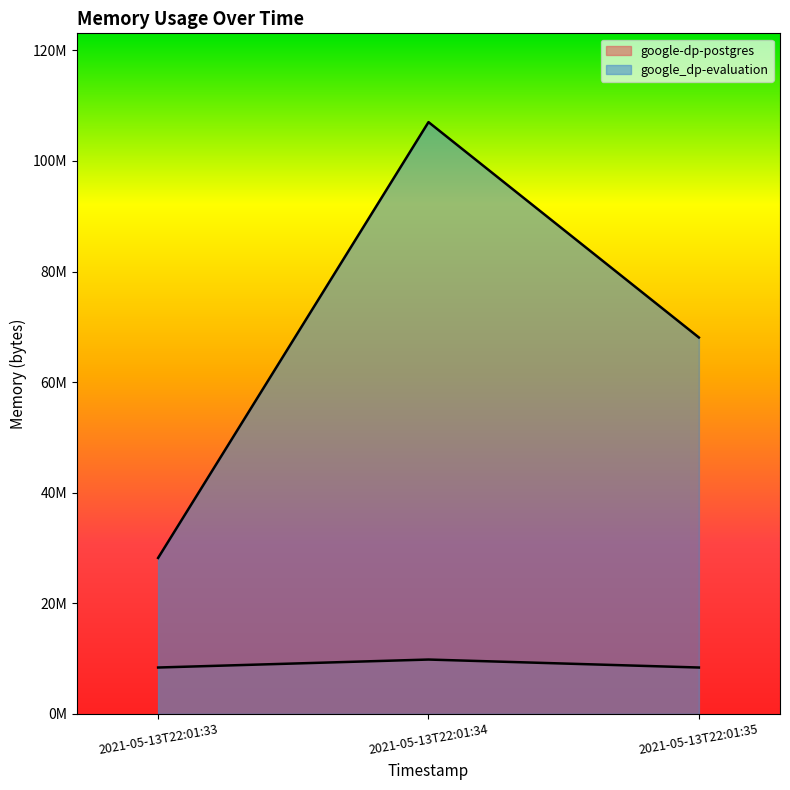

List the series in order of their overall mean, highest first.

google_dp-evaluation, google-dp-postgres